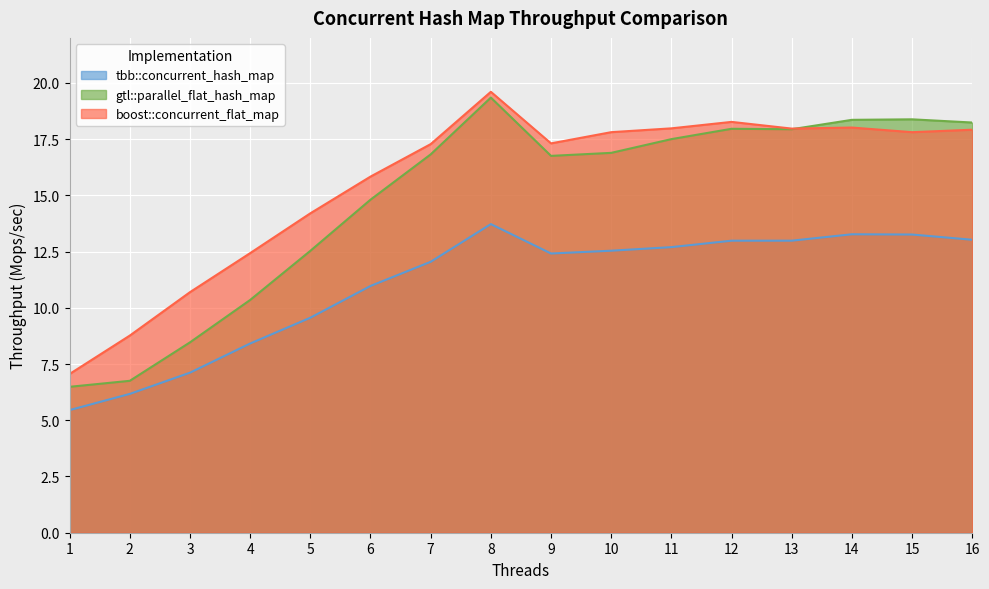

The value of tbb::concurrent_hash_map at 6 is 14.4. True or false?

False